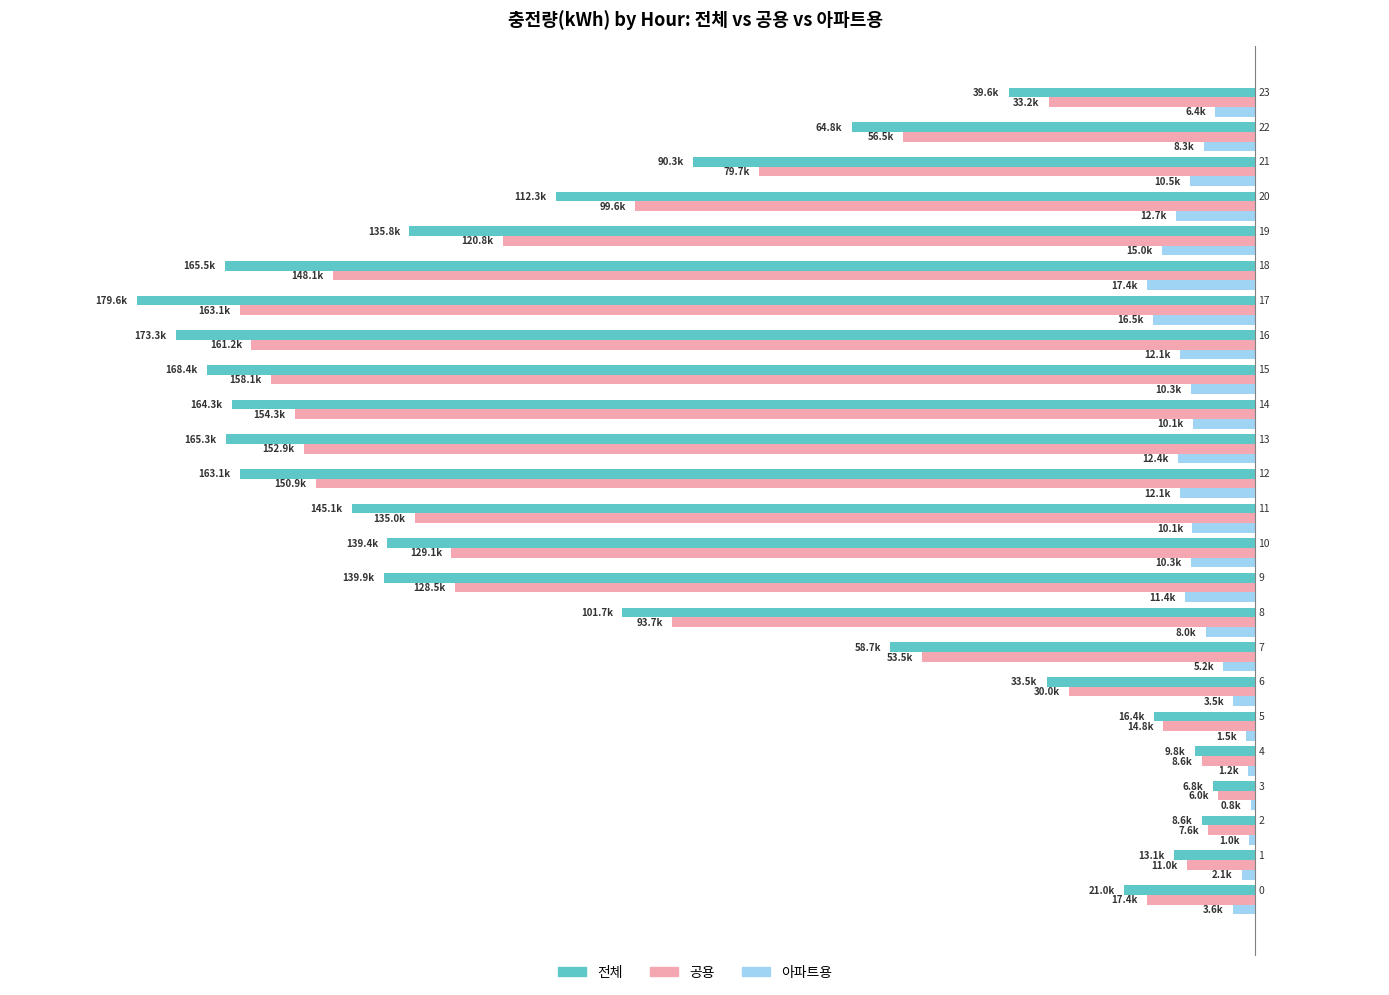

What is the minimum value shown in the chart?

-179575.7